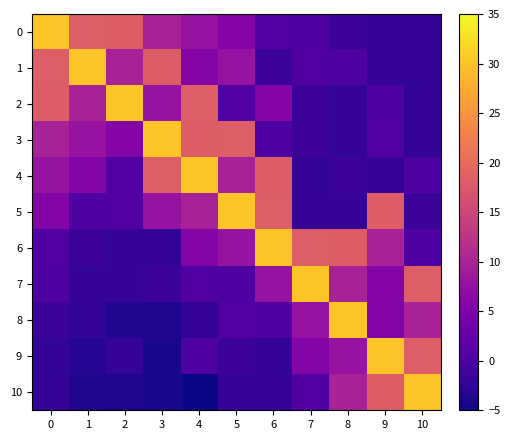

What is the total value across all series at 5?

76.9